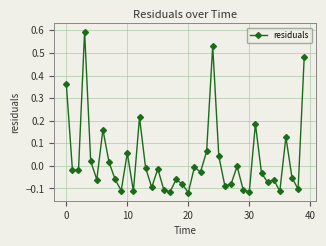

How many lines are shown in the chart?

1